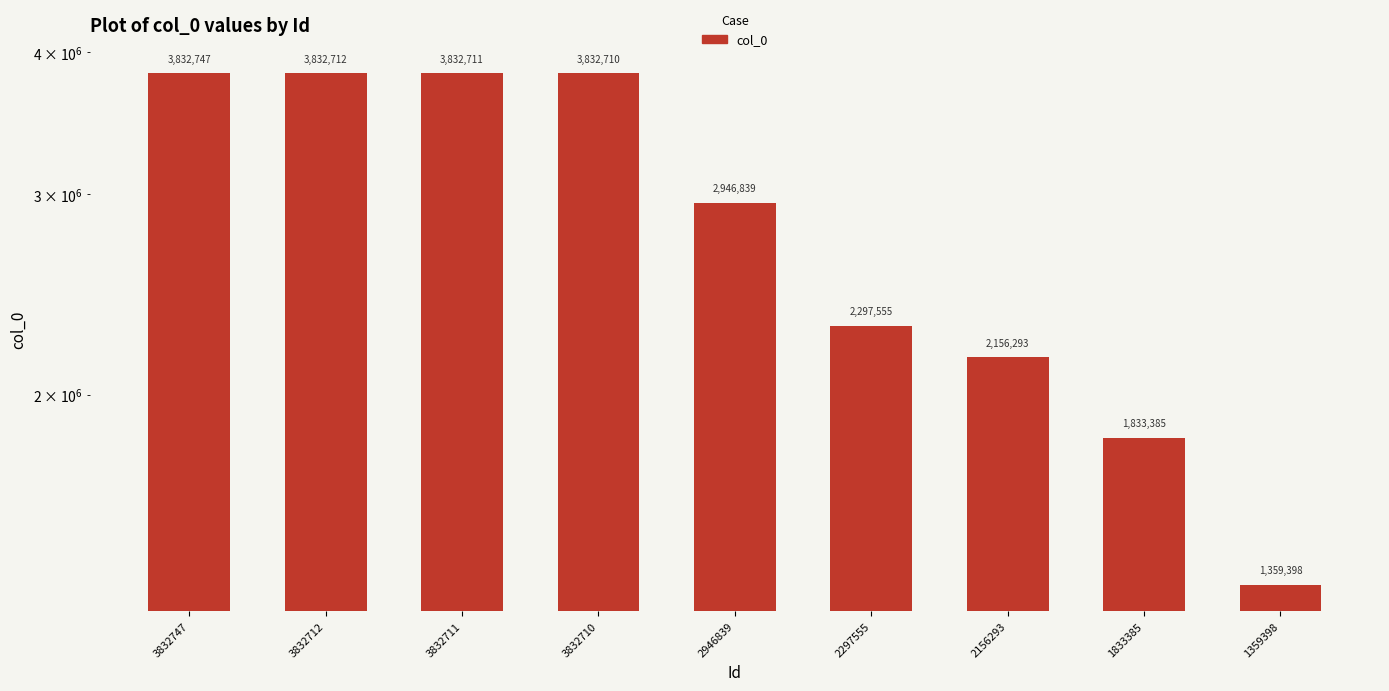

What is the value of the 1st bar from the left?

3832747